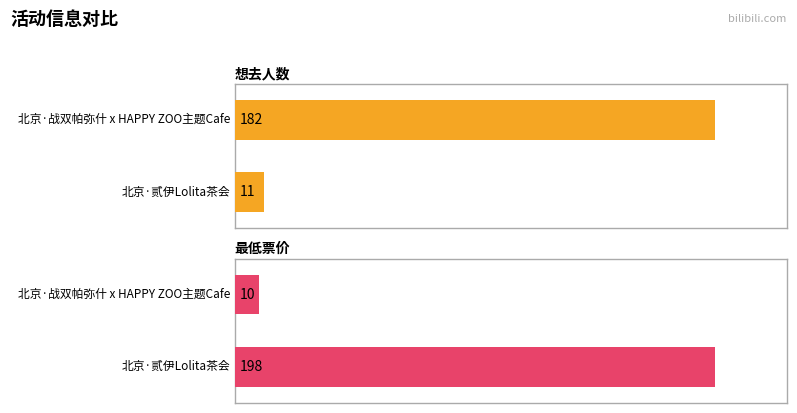

Reading left to right, transcribe all the data shown in this chart.

想去人数: 北京·战双帕弥什 x HAPPY ZOO主题Cafe=182	北京·贰伊Lolita茶会=11
最低票价: 北京·战双帕弥什 x HAPPY ZOO主题Cafe=10	北京·贰伊Lolita茶会=198